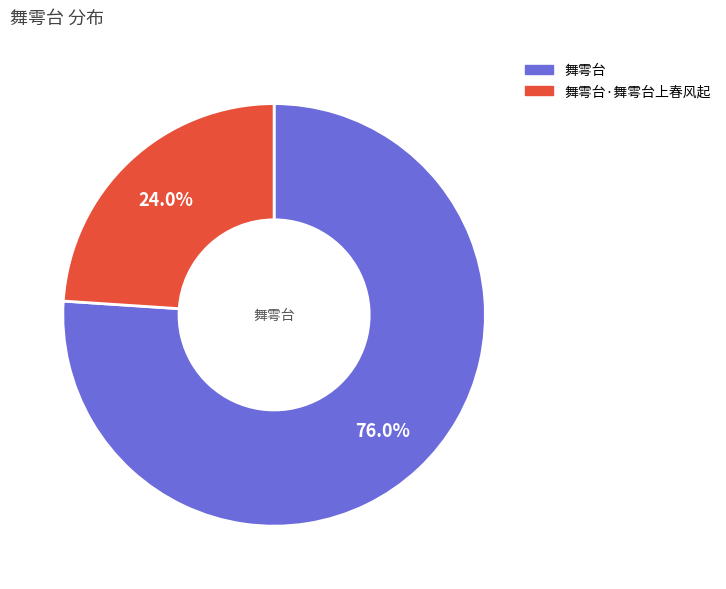

What is the ratio of the value at 舞雩台 to the value at 舞雩台·舞雩台上春风起?

3.2